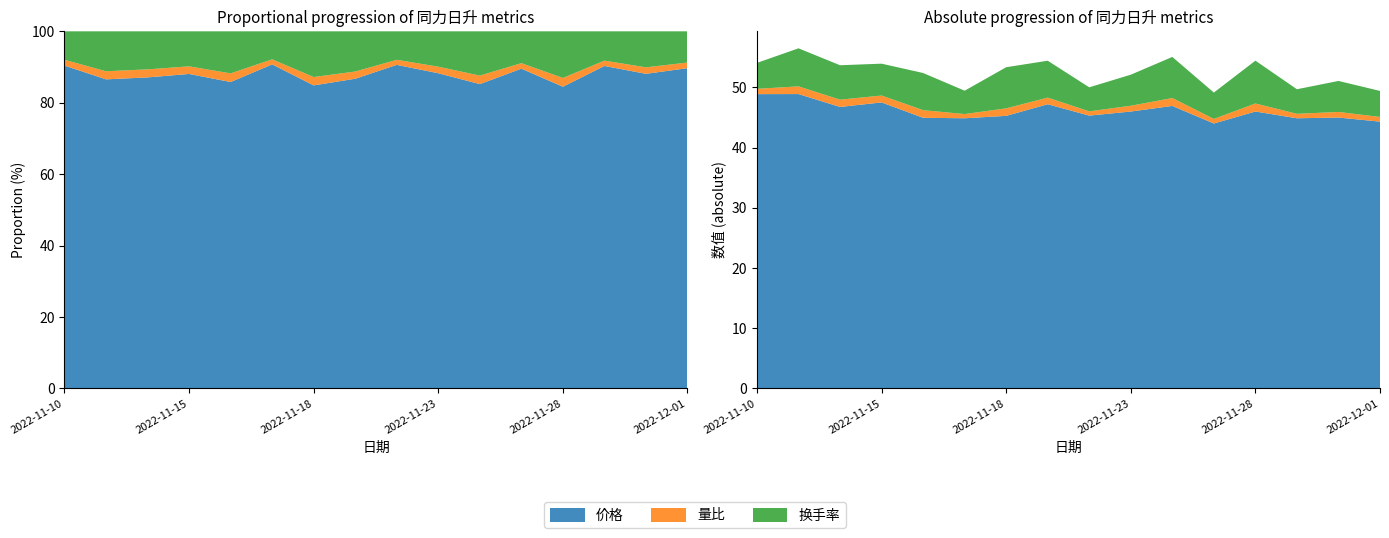

Reading left to right, transcribe all the data shown in this chart.

价格: 48.9	48.9	46.8	47.5	45.0	44.9	45.3	47.2	45.3	46.0	46.9	44.0	46.0	44.9	45.0	44.3
量比: 0.9	1.3	1.2	1.1	1.3	0.7	1.2	1.1	0.7	1.0	1.3	0.8	1.3	0.7	0.9	0.8
换手率: 4.3	6.3	5.7	5.3	6.2	3.9	6.8	6.1	4.0	5.2	6.8	4.4	7.1	4.1	5.2	4.3